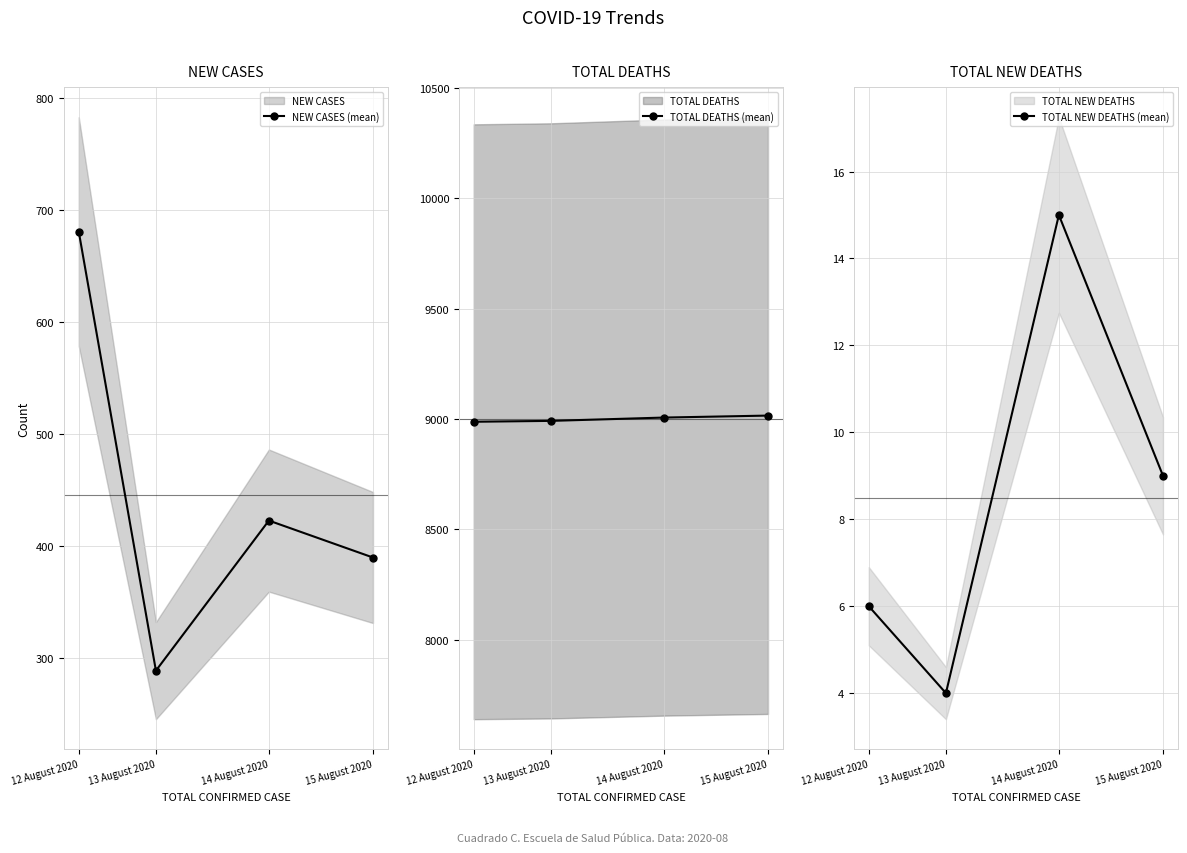

At which category does TOTAL NEW DEATHS (mean) reach its first local valley?

13 August 2020